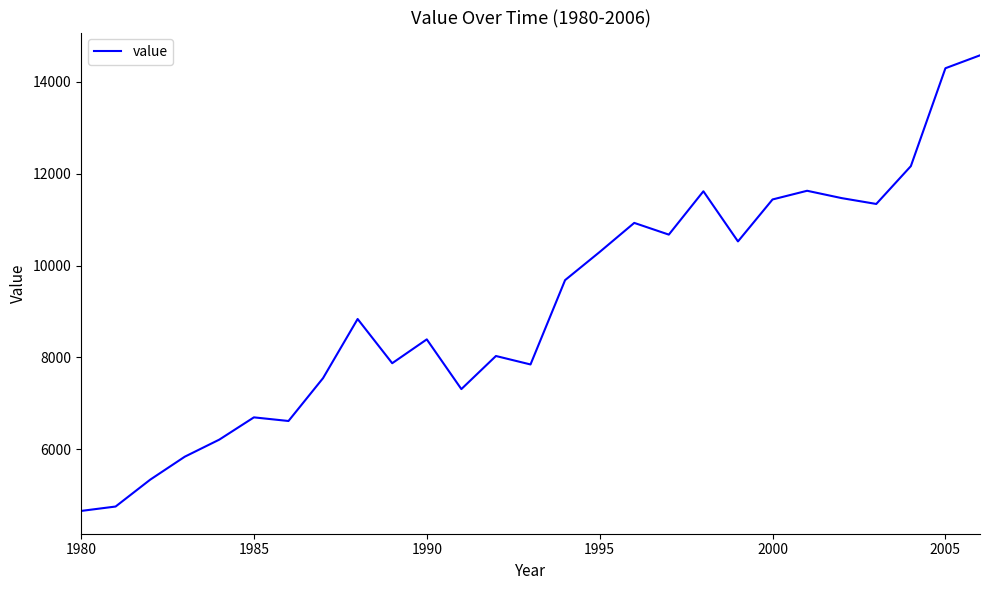

What is the difference between the maximum and minimum values?

9913